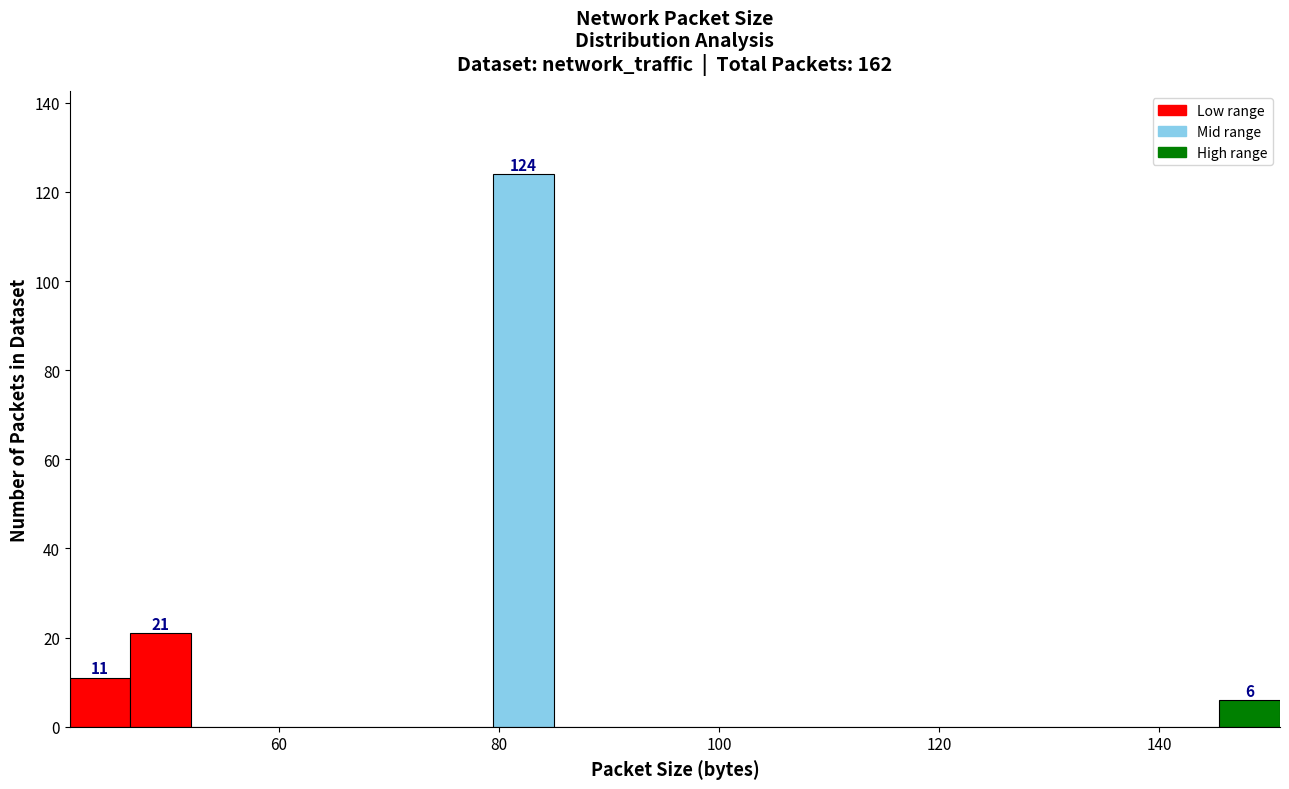

Around what value on the x-axis is the tallest bar? Give the approximate position of its centre, as read against the axis.

82